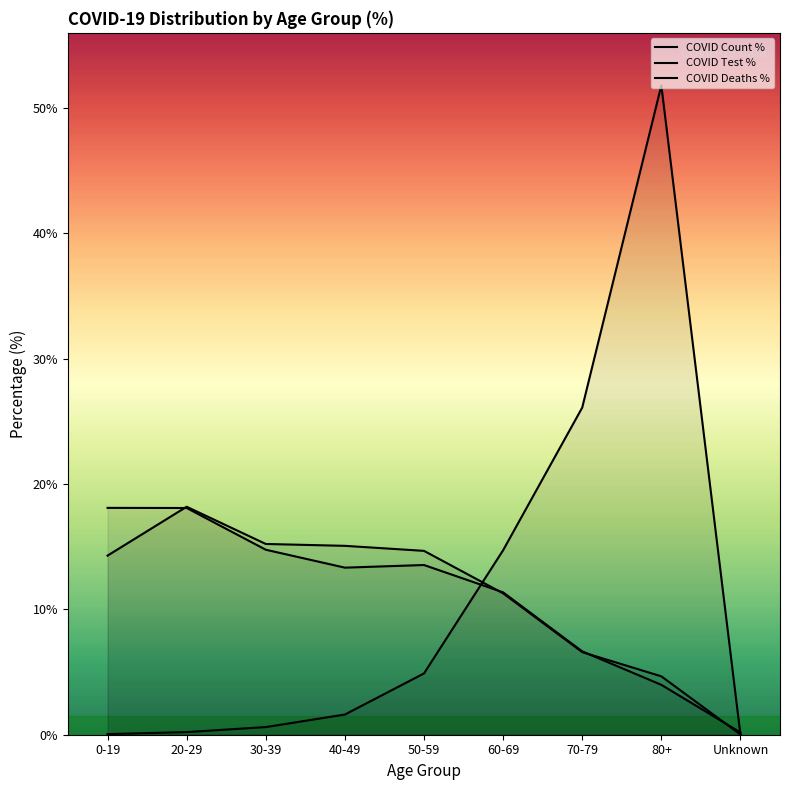

True or false: COVID Test % has more than 2 interior local peaks.

False